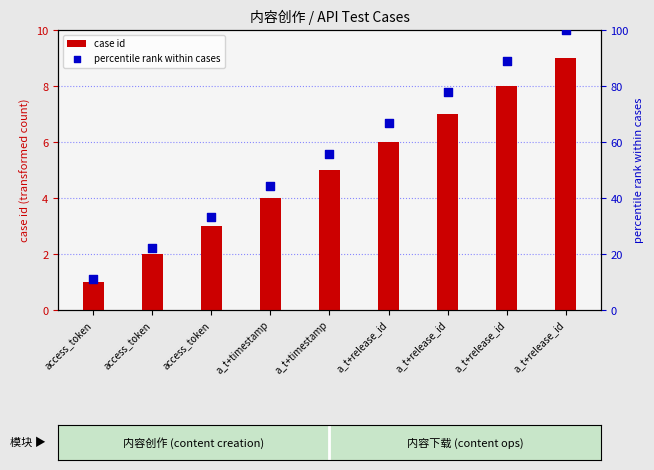

What is the total value across all series at a_t+release_id?

72.7